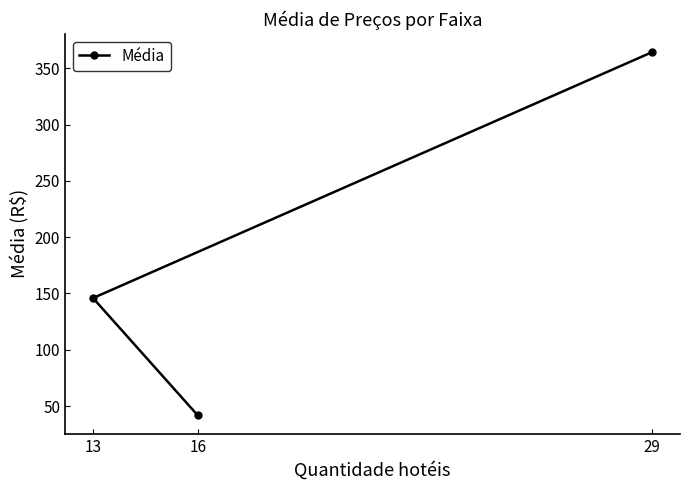

The chart shows a value of 364.4 at 29. True or false?

True